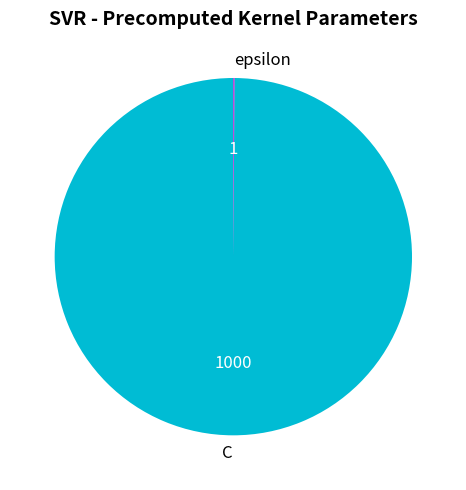

What is the largest slice in the pie chart?

C